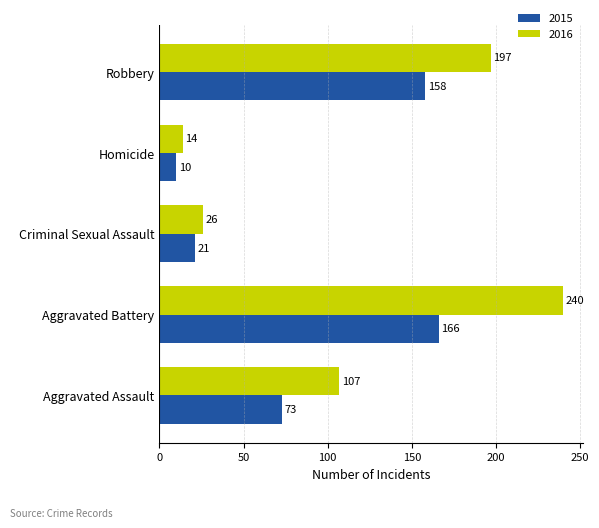

What is the difference between the 2016 values at Criminal Sexual Assault and Homicide?

12